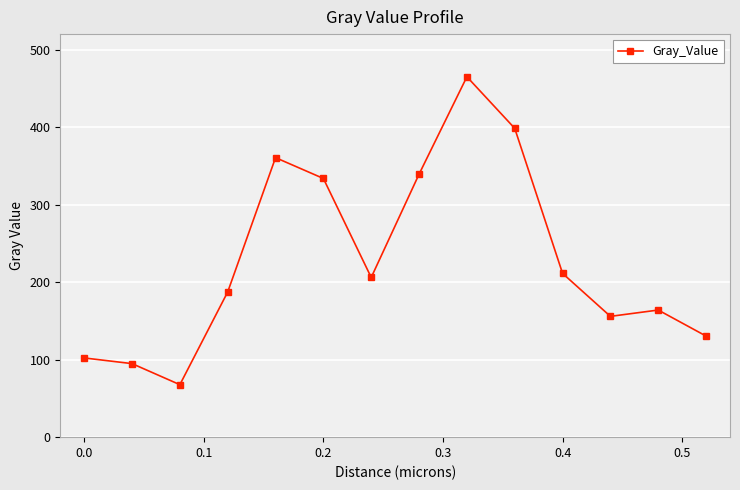

How many interior local valleys (lower than both neighbors) does the data have?

3